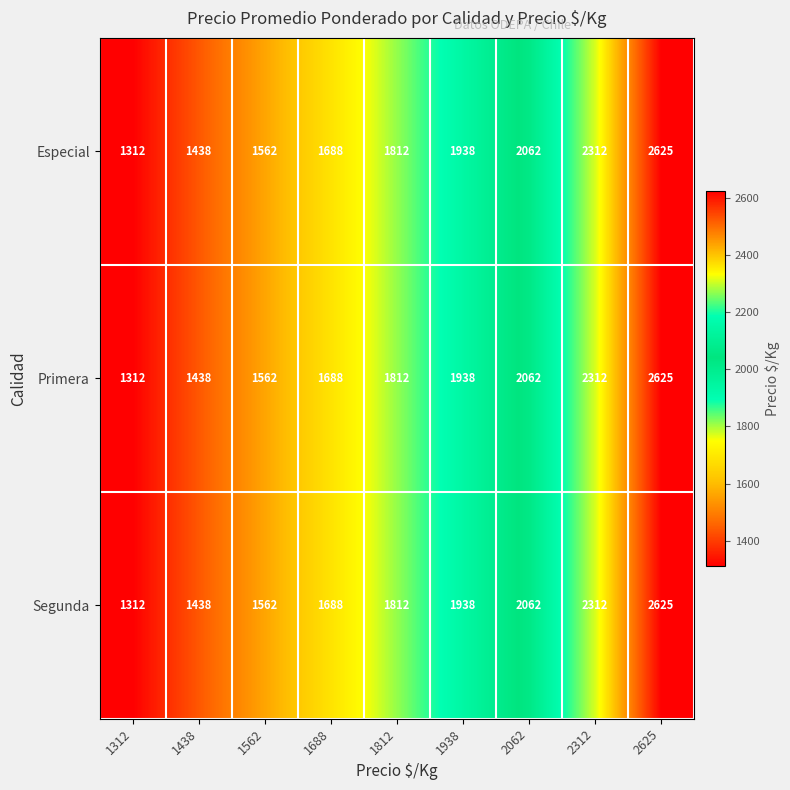

Reading left to right, extract all data points from this chart.

Especial: 1312	1438	1562	1688	1812	1938	2062	2312	2625
Primera: 1312	1438	1562	1688	1812	1938	2062	2312	2625
Segunda: 1312	1438	1562	1688	1812	1938	2062	2312	2625